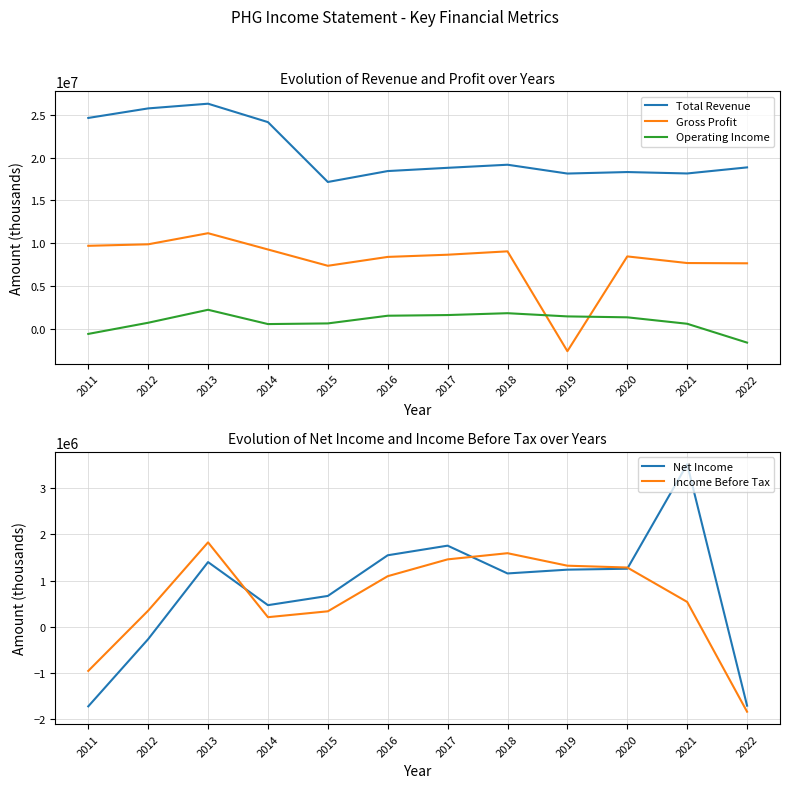

Is this an area chart (filled region under the line)?

No